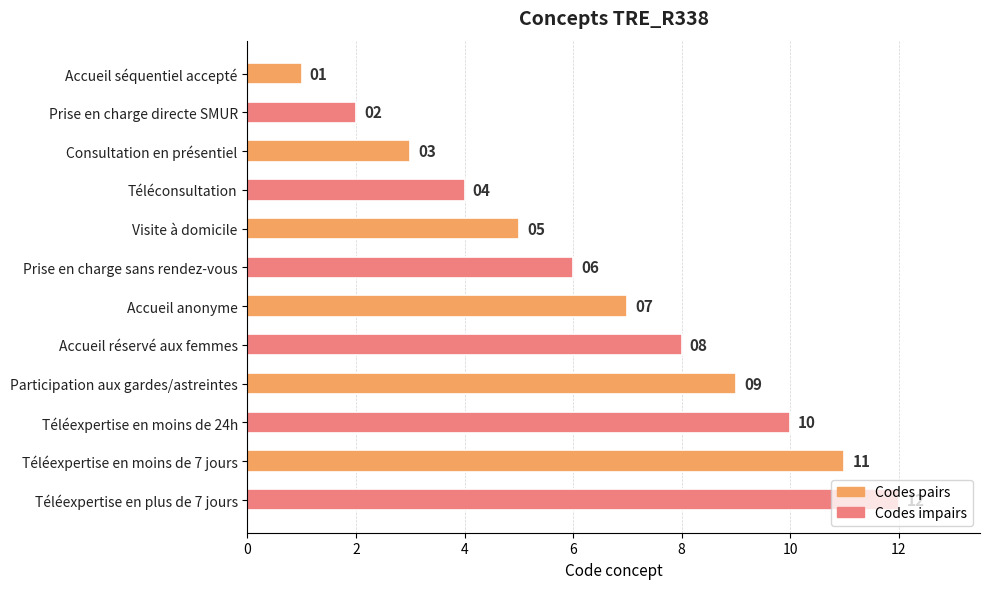

What is the label of the 2nd bar from the top?

Prise en charge directe SMUR